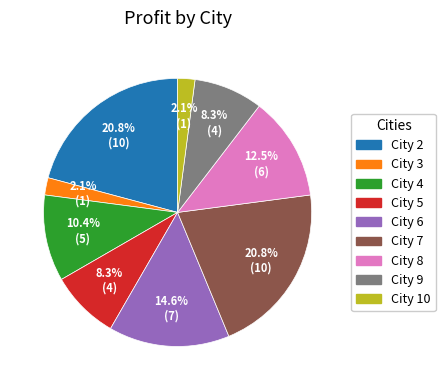

Does any single category account for the majority?

No